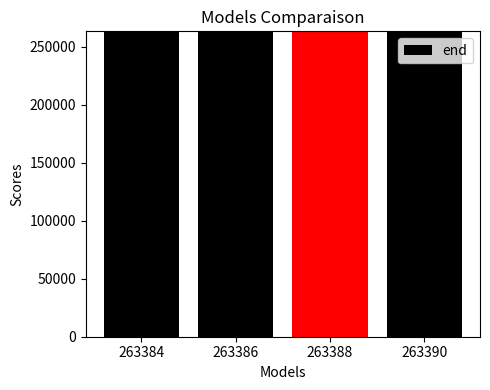

How many series are shown in this chart?

1